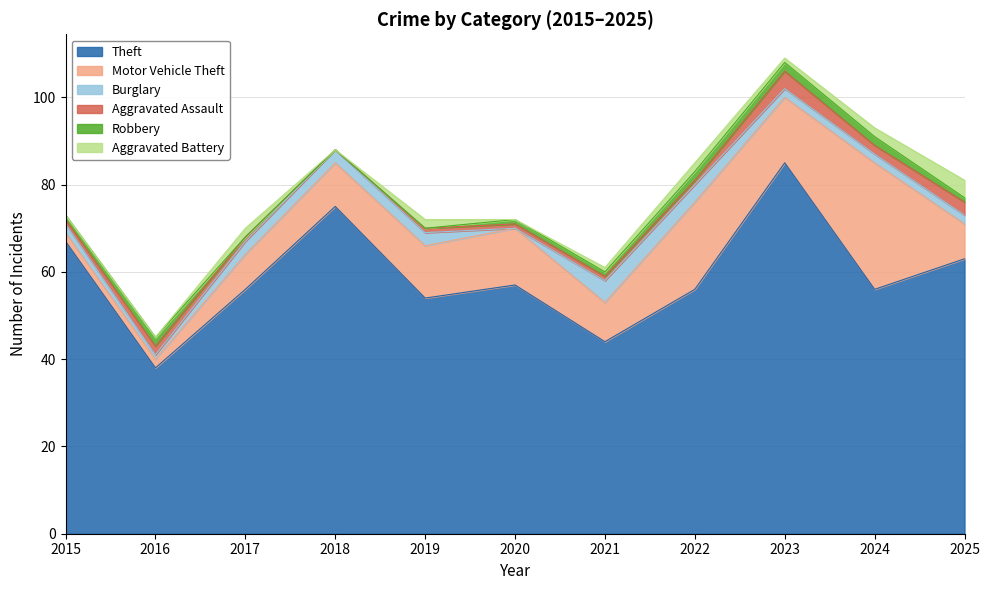

Reading left to right, what are all the values shown in this chart?

Theft: 67	38	56	75	54	57	44	56	85	56	63
Motor Vehicle Theft: 2	2	8	10	12	13	9	20	15	29	8
Burglary: 2	1	3	3	3	0	5	4	2	2	2
Aggravated Assault: 1	2	1	0	1	1	1	1	4	2	3
Robbery: 1	2	0	0	0	1	1	2	2	2	1
Aggravated Battery: 0	0	2	0	2	0	1	2	1	2	4